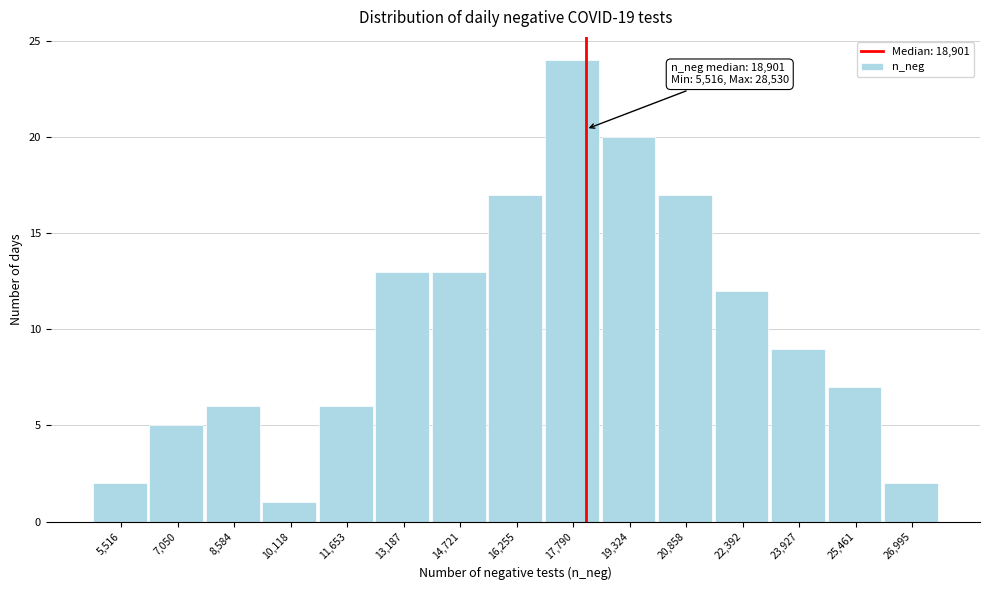

Reading left to right, extract all data points from this chart.

5,516=2	7,050=5	8,584=6	10,118=1	11,653=6	13,187=13	14,721=13	16,255=17	17,790=24	19,324=20	20,858=17	22,392=12	23,927=9	25,461=7	26,995=2